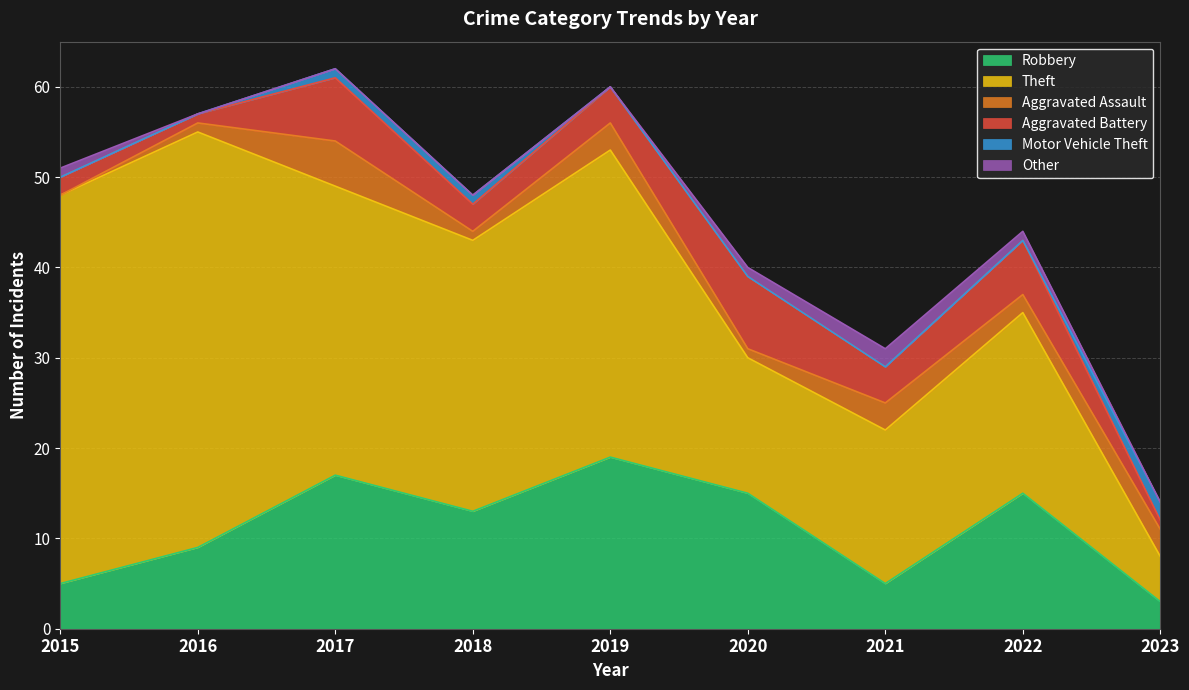

How many data points in Theft are less than 30?

4